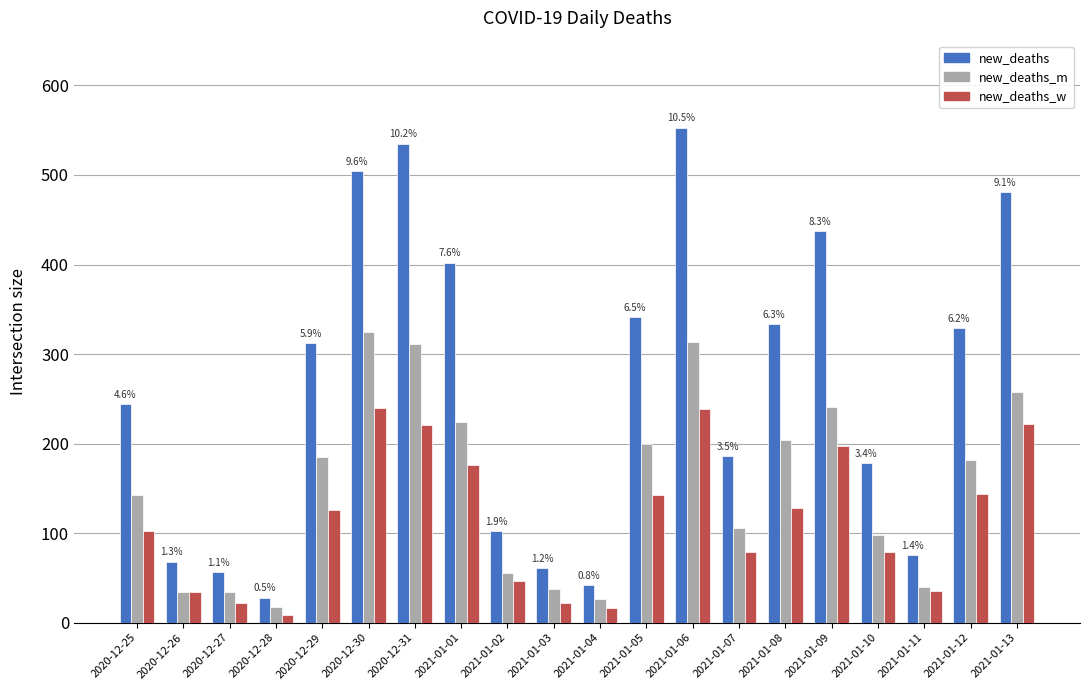

What are all the series names shown in the legend?

new_deaths, new_deaths_m, new_deaths_w